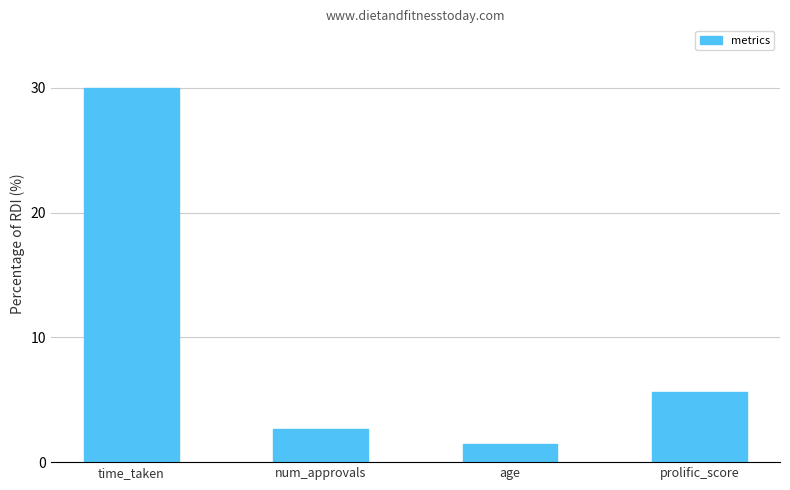

What is the sum of all values?

39.8